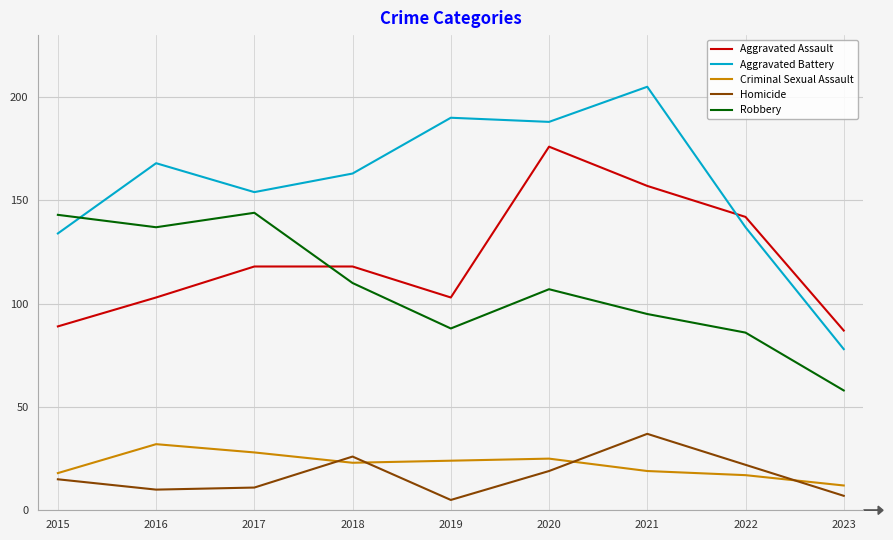

What are all the series names shown in the legend?

Aggravated Assault, Aggravated Battery, Criminal Sexual Assault, Homicide, Robbery